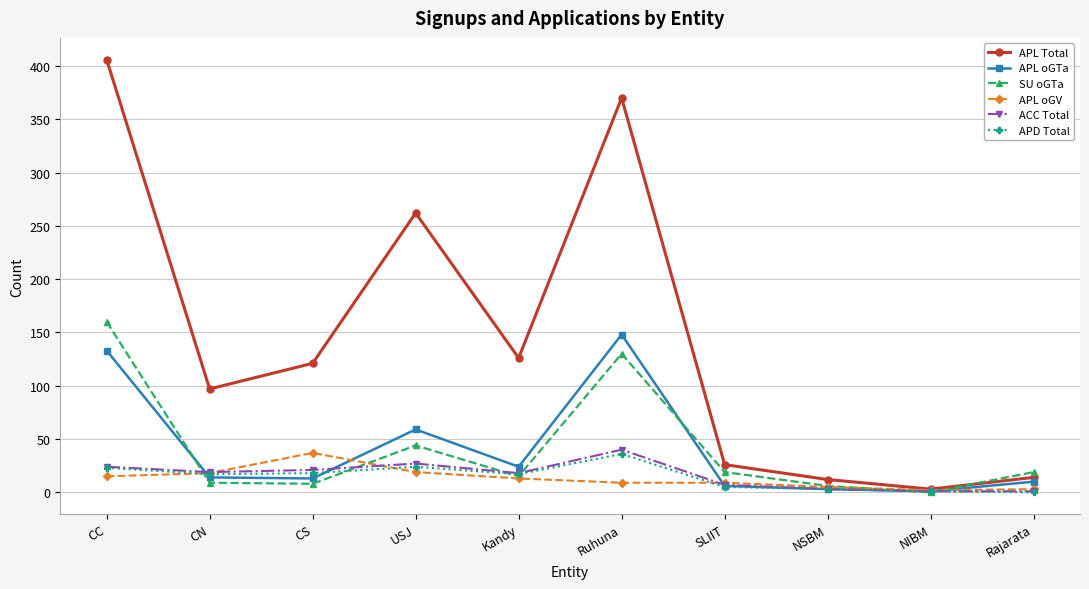

What is the label of the 2nd point from the left?

CN